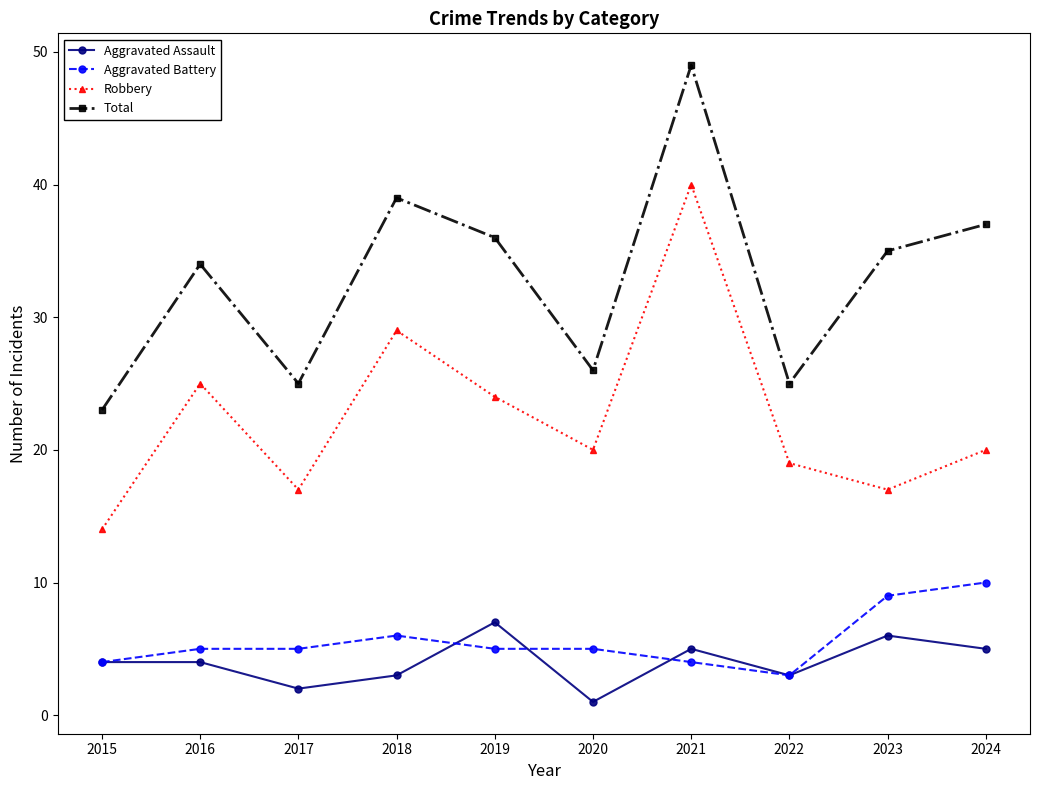

What is the difference between the Total values at 2021 and 2020?

23